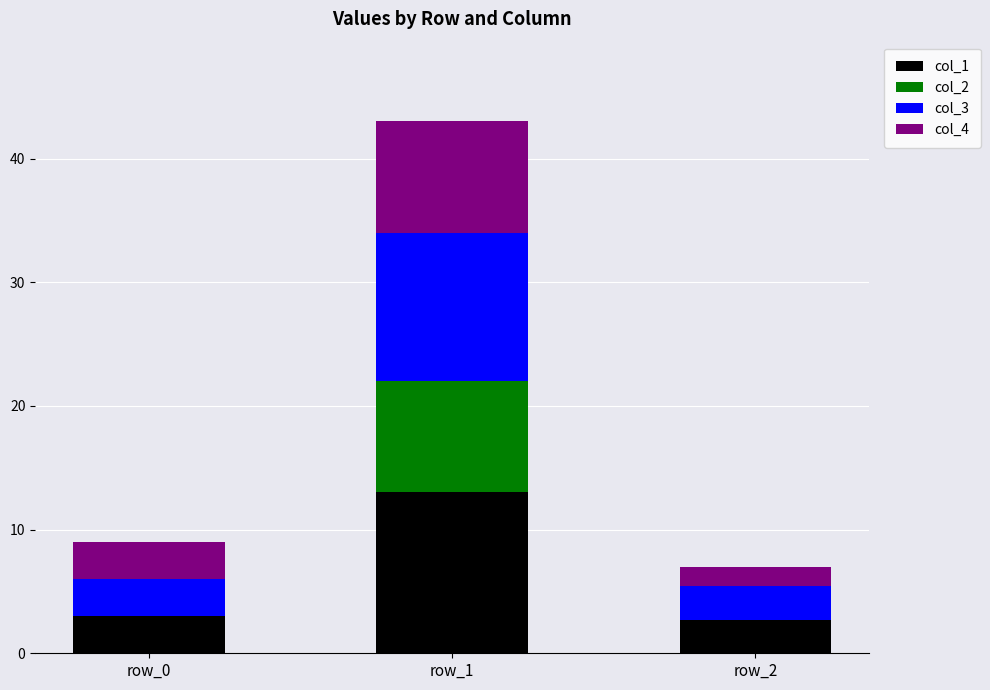

What is the maximum value for col_1?

13.0